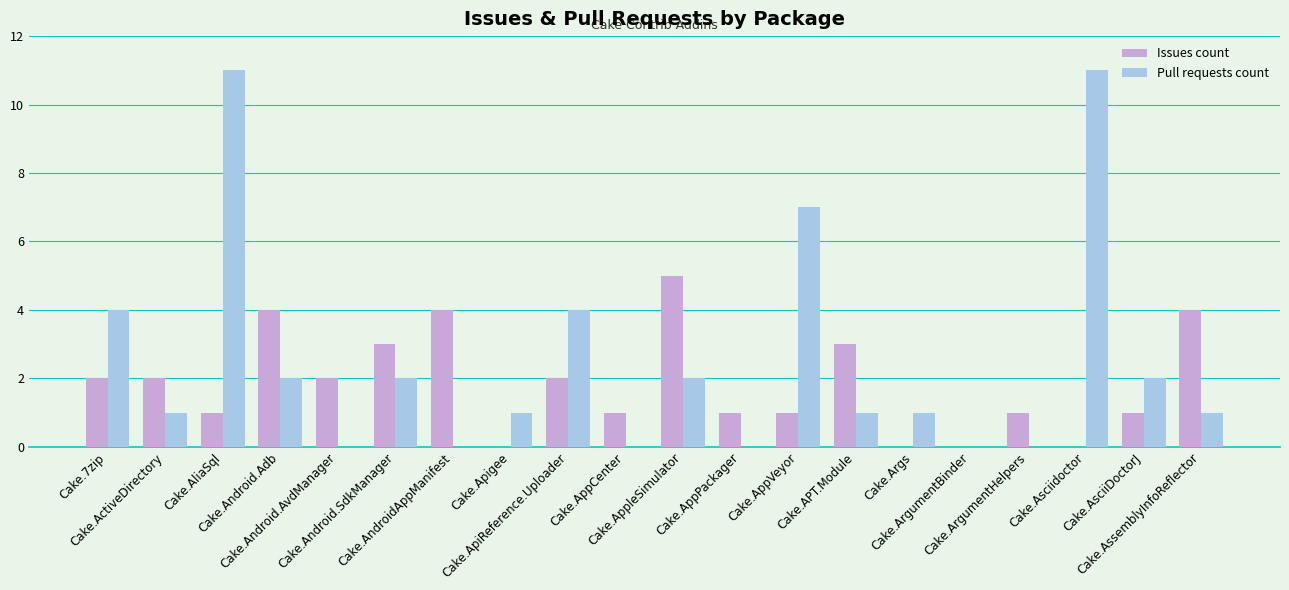

Reading left to right, what are all the values shown in this chart?

Issues count: Cake.7zip=2	Cake.ActiveDirectory=2	Cake.AliaSql=1	Cake.Android.Adb=4	Cake.Android.AvdManager=2	Cake.Android.SdkManager=3	Cake.AndroidAppManifest=4	Cake.Apigee=0	Cake.ApiReference.Uploader=2	Cake.AppCenter=1	Cake.AppleSimulator=5	Cake.AppPackager=1	Cake.AppVeyor=1	Cake.APT.Module=3	Cake.Args=0	Cake.ArgumentBinder=0	Cake.ArgumentHelpers=1	Cake.Asciidoctor=0	Cake.AsciiDoctorJ=1	Cake.AssemblyInfoReflector=4
Pull requests count: Cake.7zip=4	Cake.ActiveDirectory=1	Cake.AliaSql=11	Cake.Android.Adb=2	Cake.Android.AvdManager=0	Cake.Android.SdkManager=2	Cake.AndroidAppManifest=0	Cake.Apigee=1	Cake.ApiReference.Uploader=4	Cake.AppCenter=0	Cake.AppleSimulator=2	Cake.AppPackager=0	Cake.AppVeyor=7	Cake.APT.Module=1	Cake.Args=1	Cake.ArgumentBinder=0	Cake.ArgumentHelpers=0	Cake.Asciidoctor=11	Cake.AsciiDoctorJ=2	Cake.AssemblyInfoReflector=1